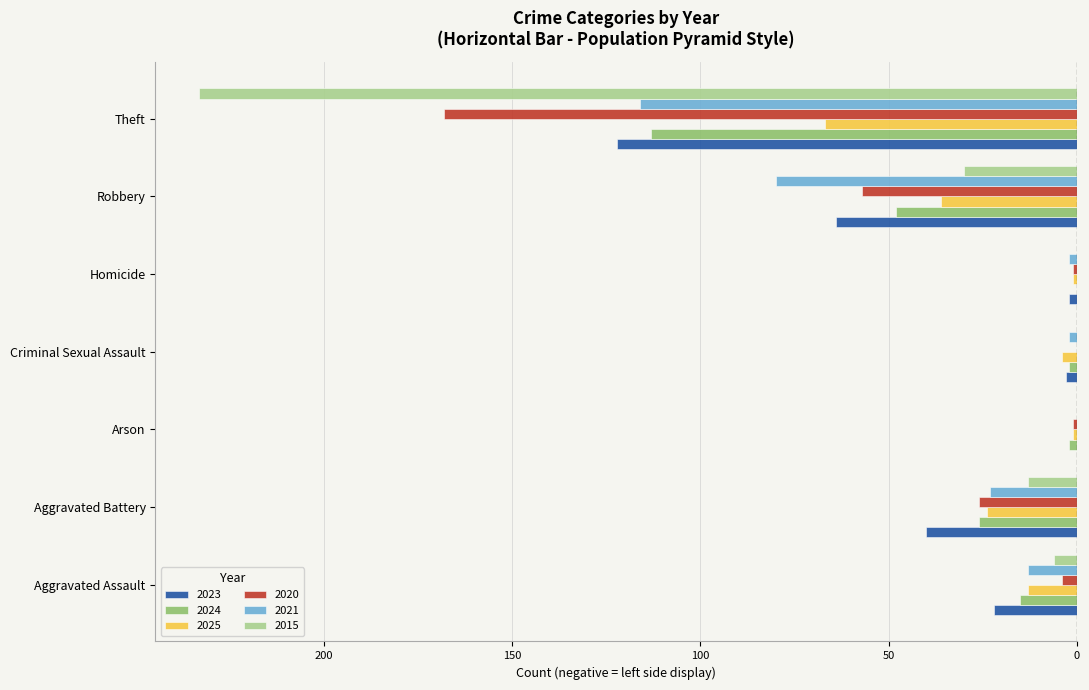

Which series has the largest total across all categories?

2025